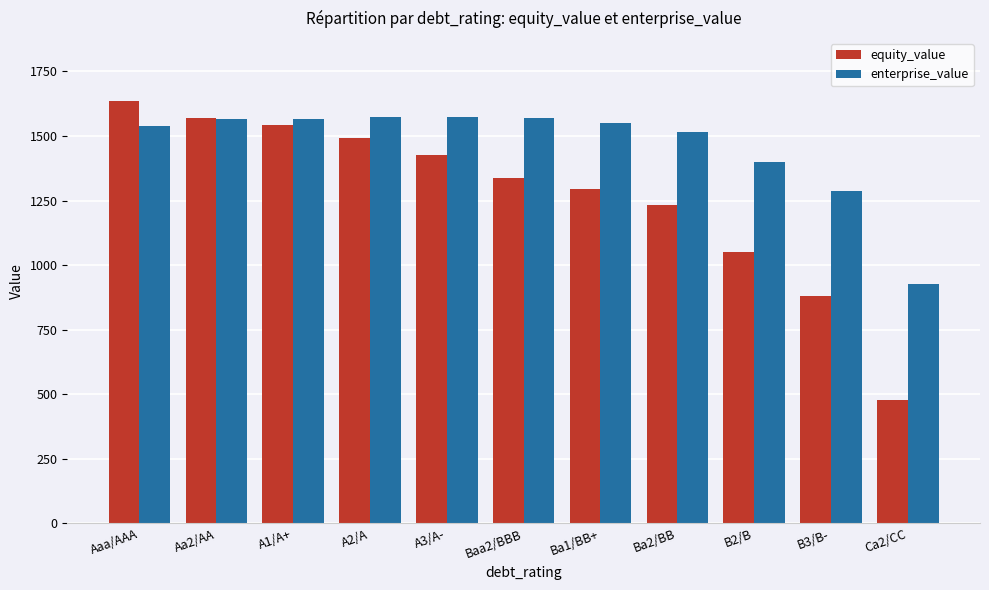

What is the difference between the highest and lowest values at A2/A?

77.5